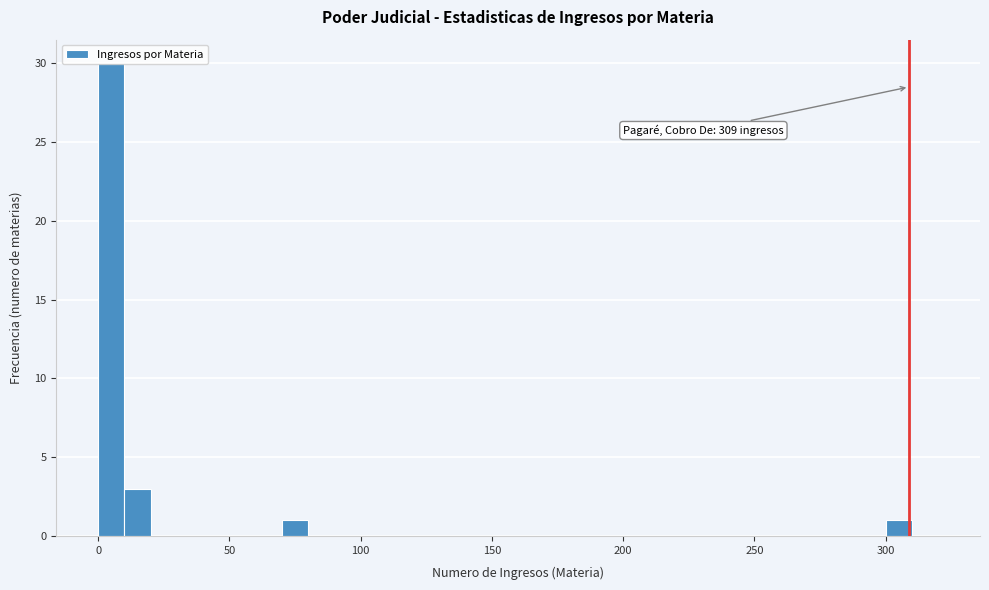

Around what value on the x-axis is the tallest bar? Give the approximate position of its centre, as read against the axis.

5